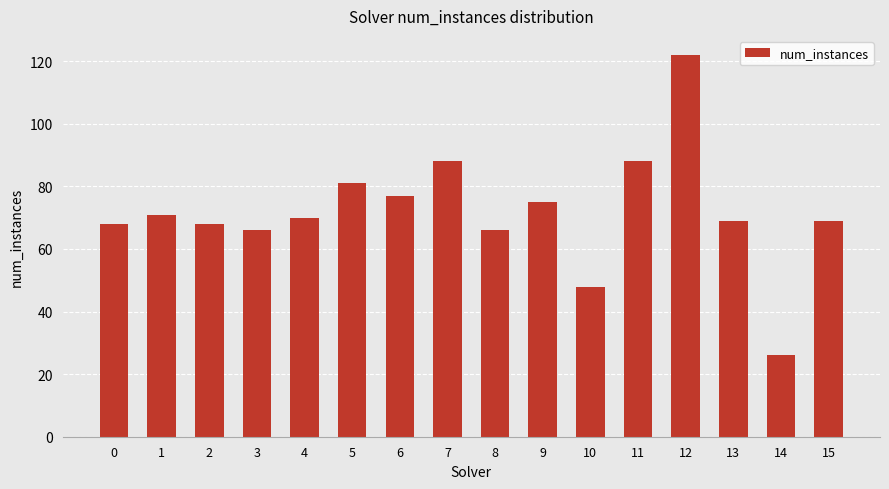

What is the minimum value shown in the chart?

26